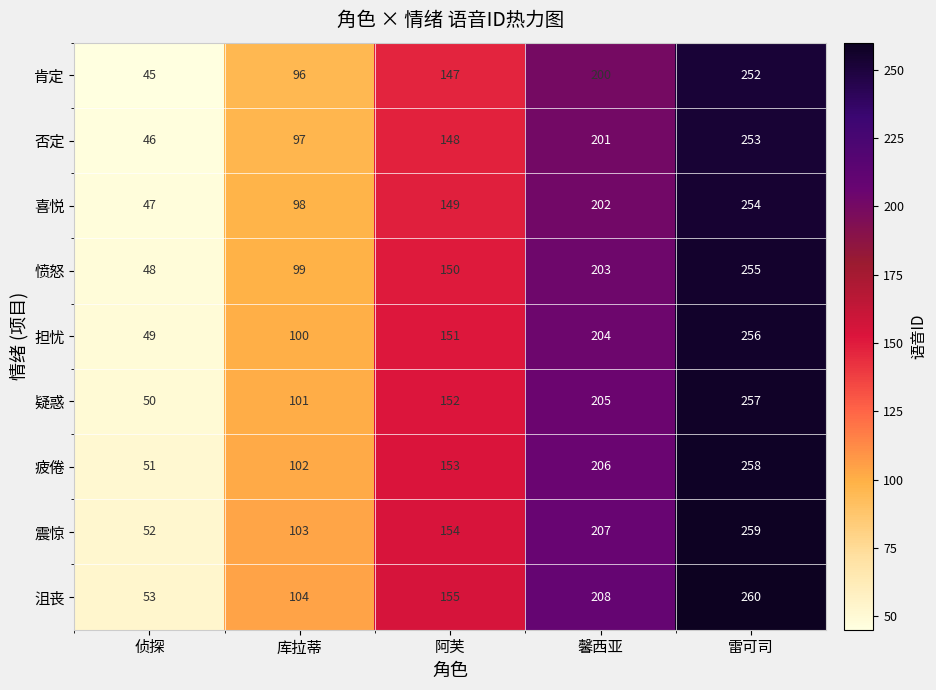

What is the difference between the highest and lowest values at 侦探?

8